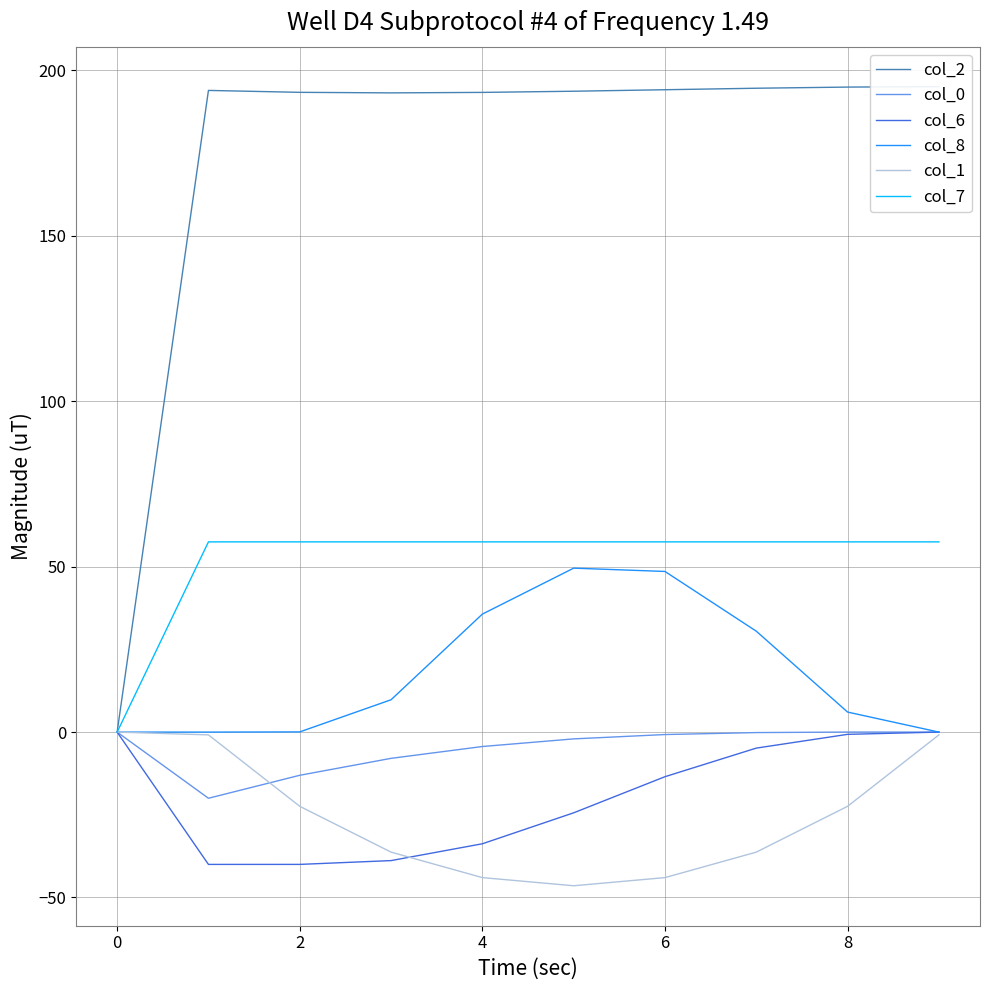

The value of col_0 at 8 is 0.0. True or false?

True